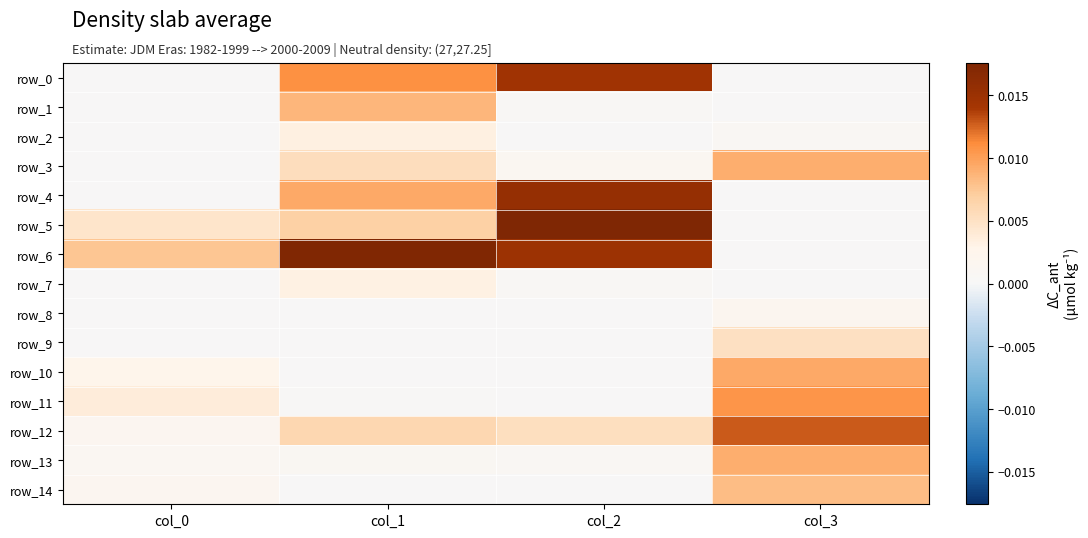

Rank the categories by row_1 value from lowest to highest.

col_0, col_3, col_2, col_1